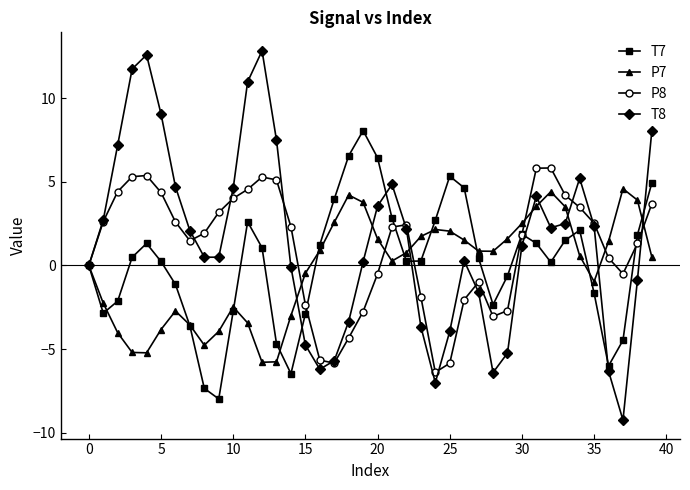

True or false: P7 has more than 2 interior local peaks.

True